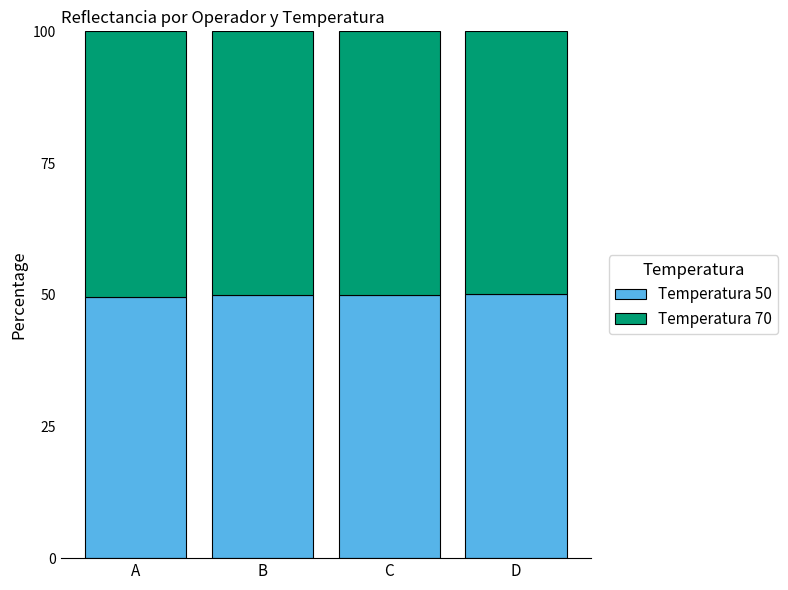

What is the lowest value of the Temperatura 50 series?

49.6